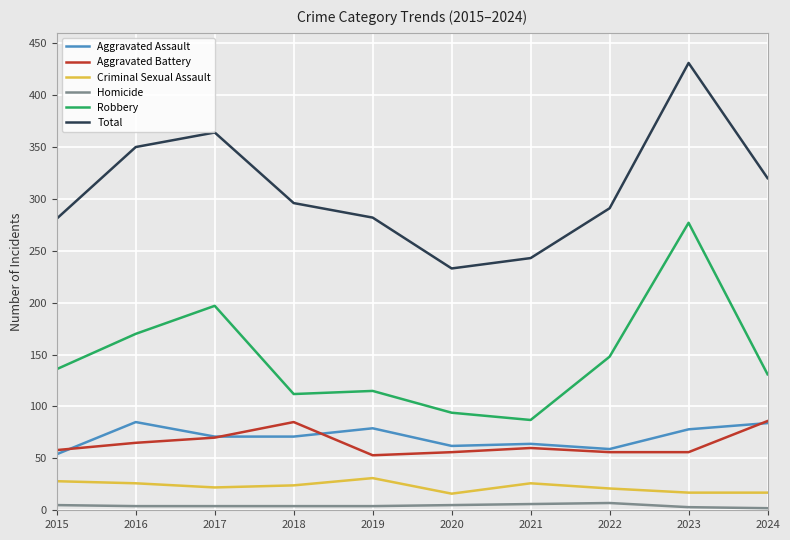

True or false: Homicide and Aggravated Assault cross at least once.

False